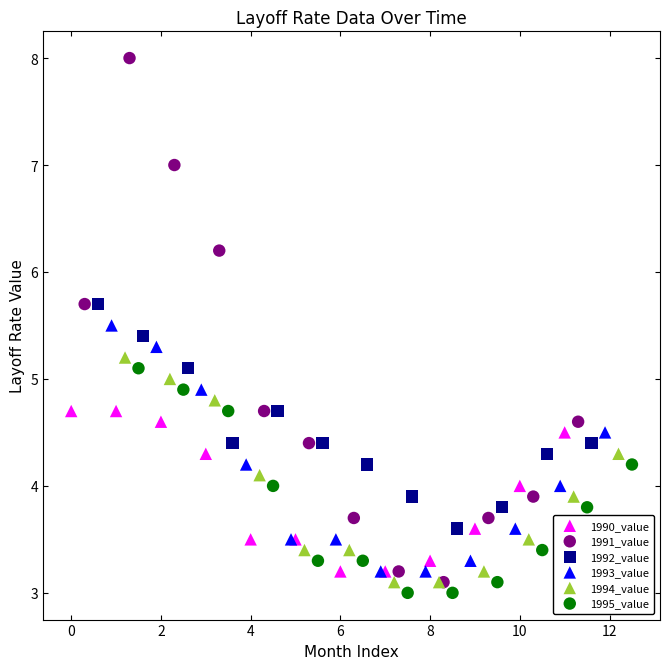

Which series has the largest Y range (max minus min)?

1991_value